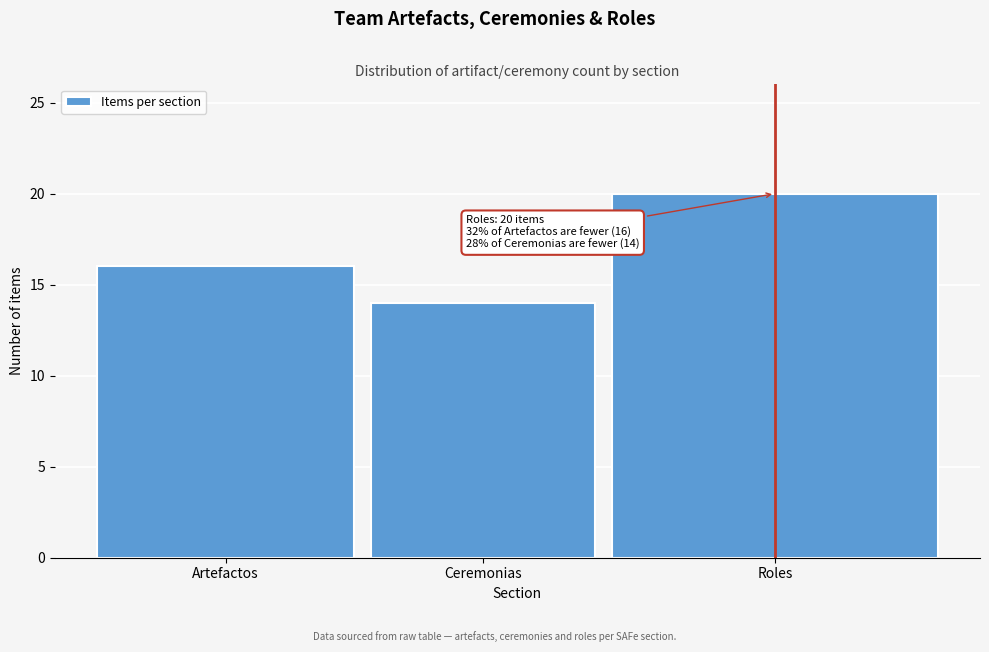

Reading right to left, list all the values displayed in this chart.

20	14	16